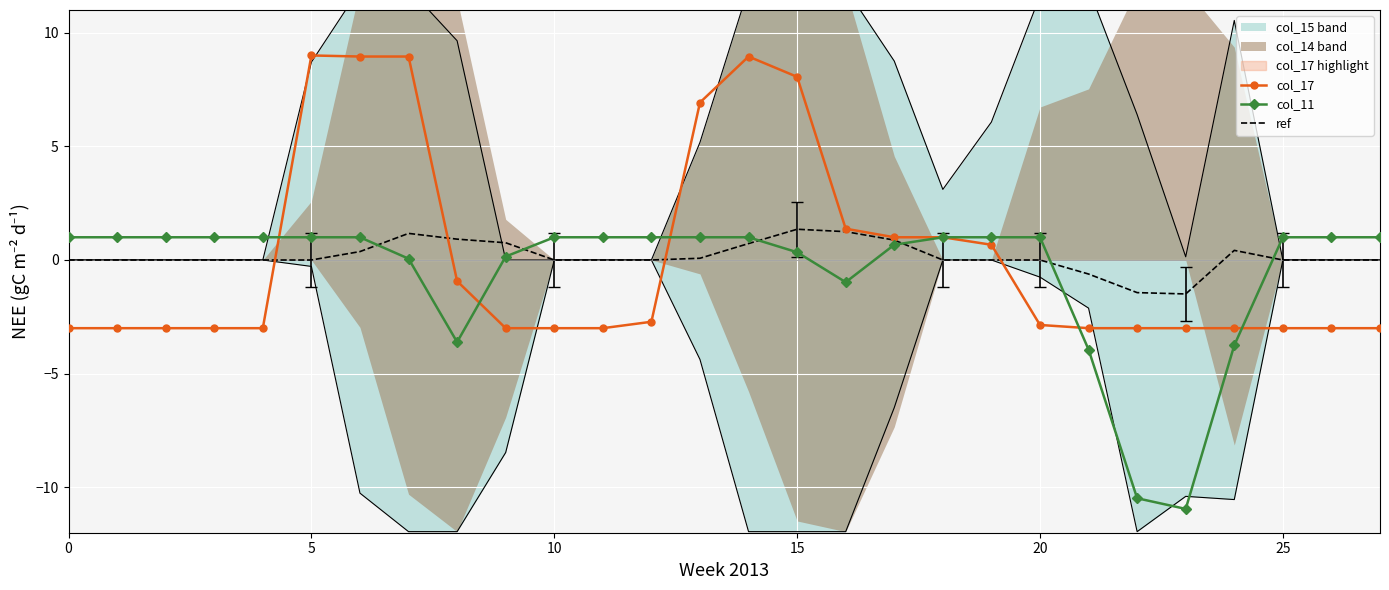

What is the total value across all series at 24?

-6.3